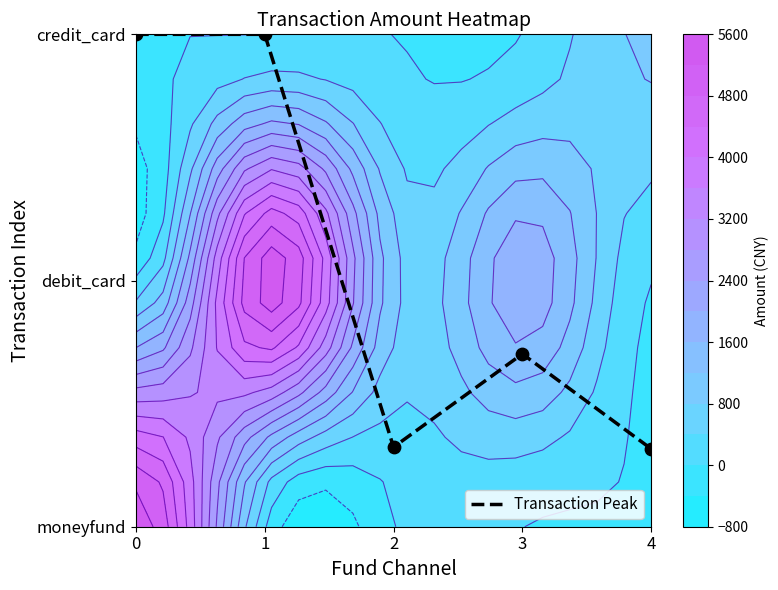

Count the values in the range 0 to 2.

5